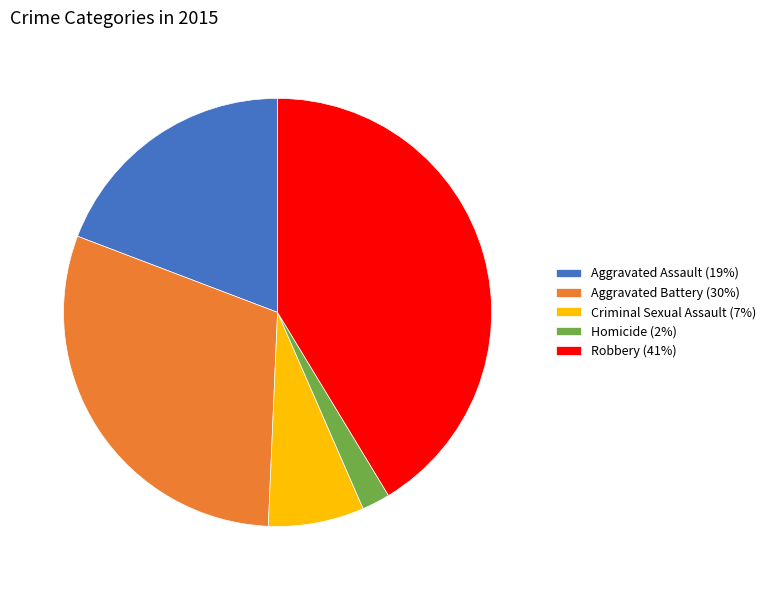

Which category has the biggest portion of the pie?

Robbery